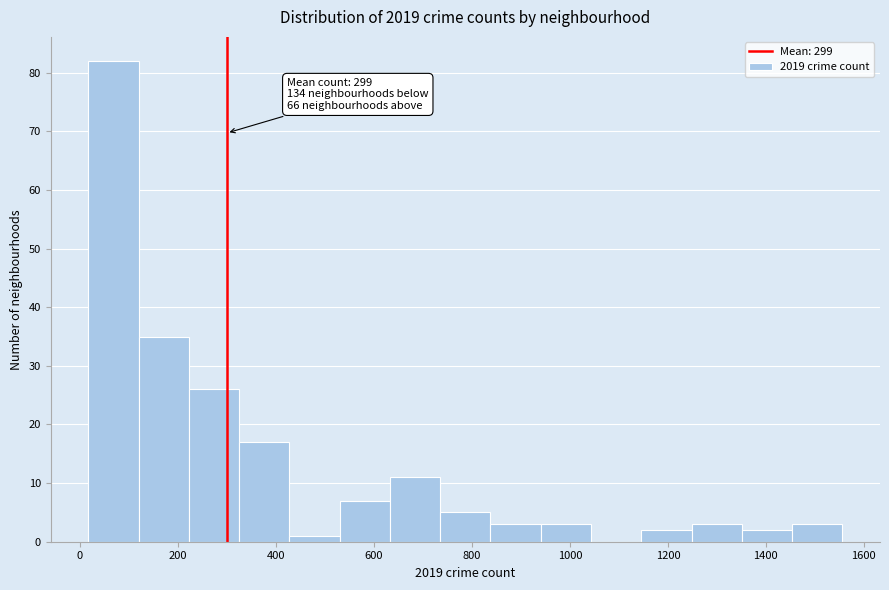

Which range on the x-axis has the tallest bar?

20 to 120